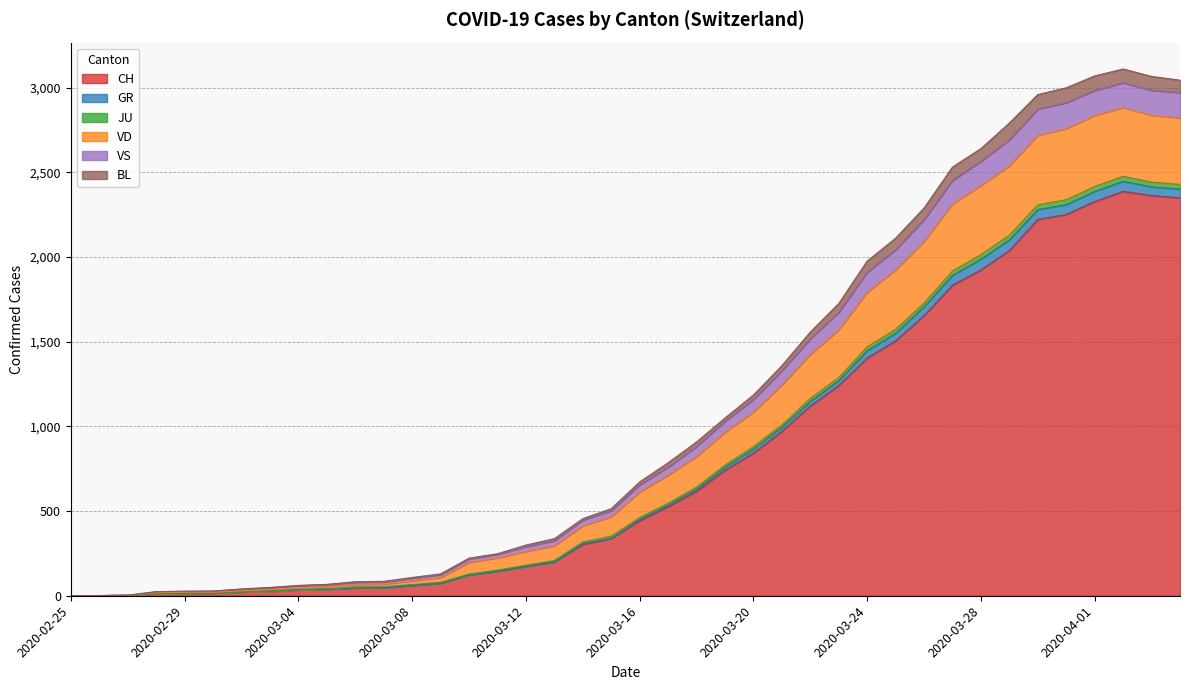

True or false: VS and CH intersect in this chart.

False